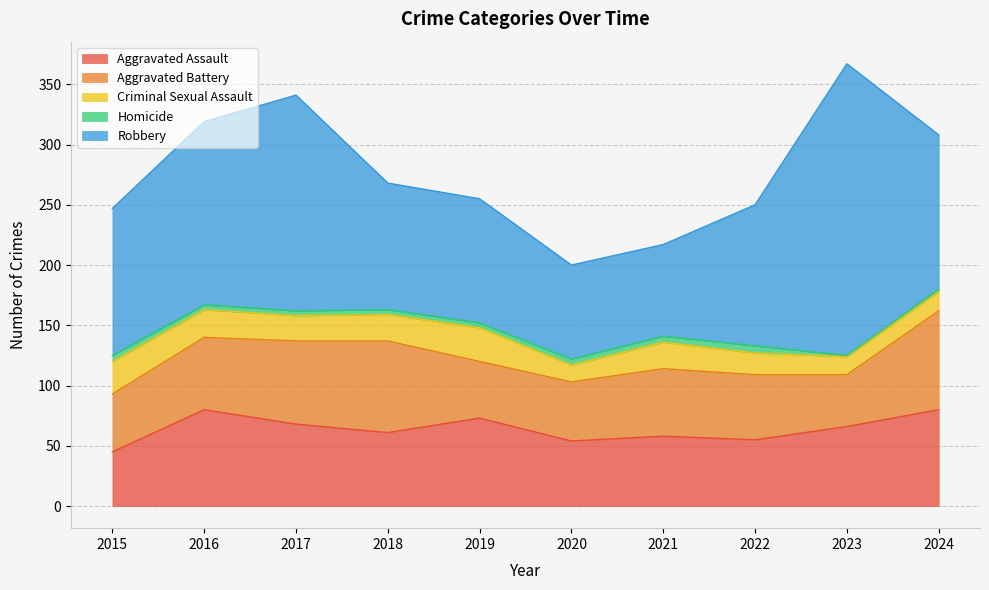

Which series has the largest range (max minus min)?

Robbery